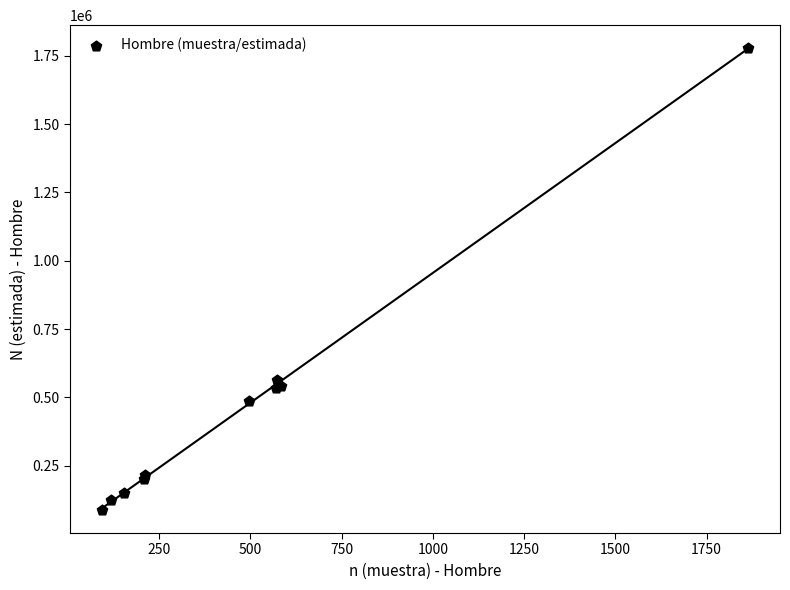

What Y value in the scatter plot is closest to 932880?

563443